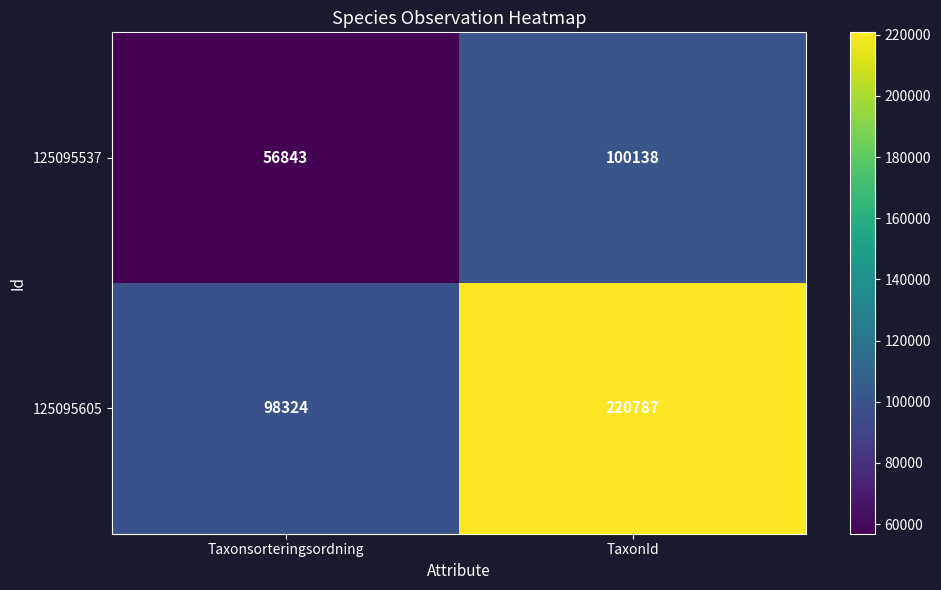

Rank the series at TaxonId from highest to lowest value.

125095605, 125095537